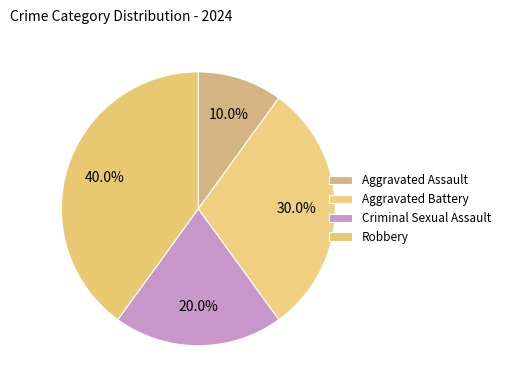

How many slices are in this pie chart?

4